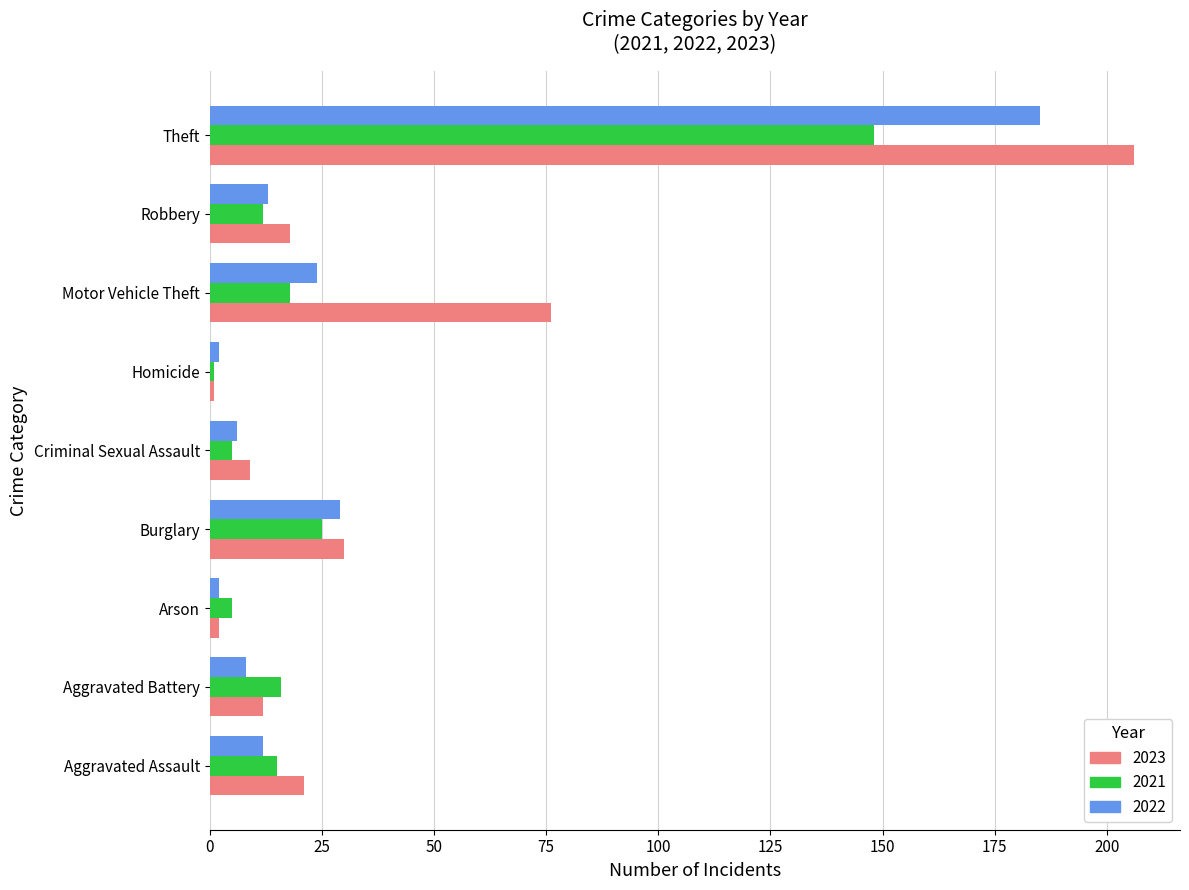

The value of 2023 at Motor Vehicle Theft is 76. True or false?

True